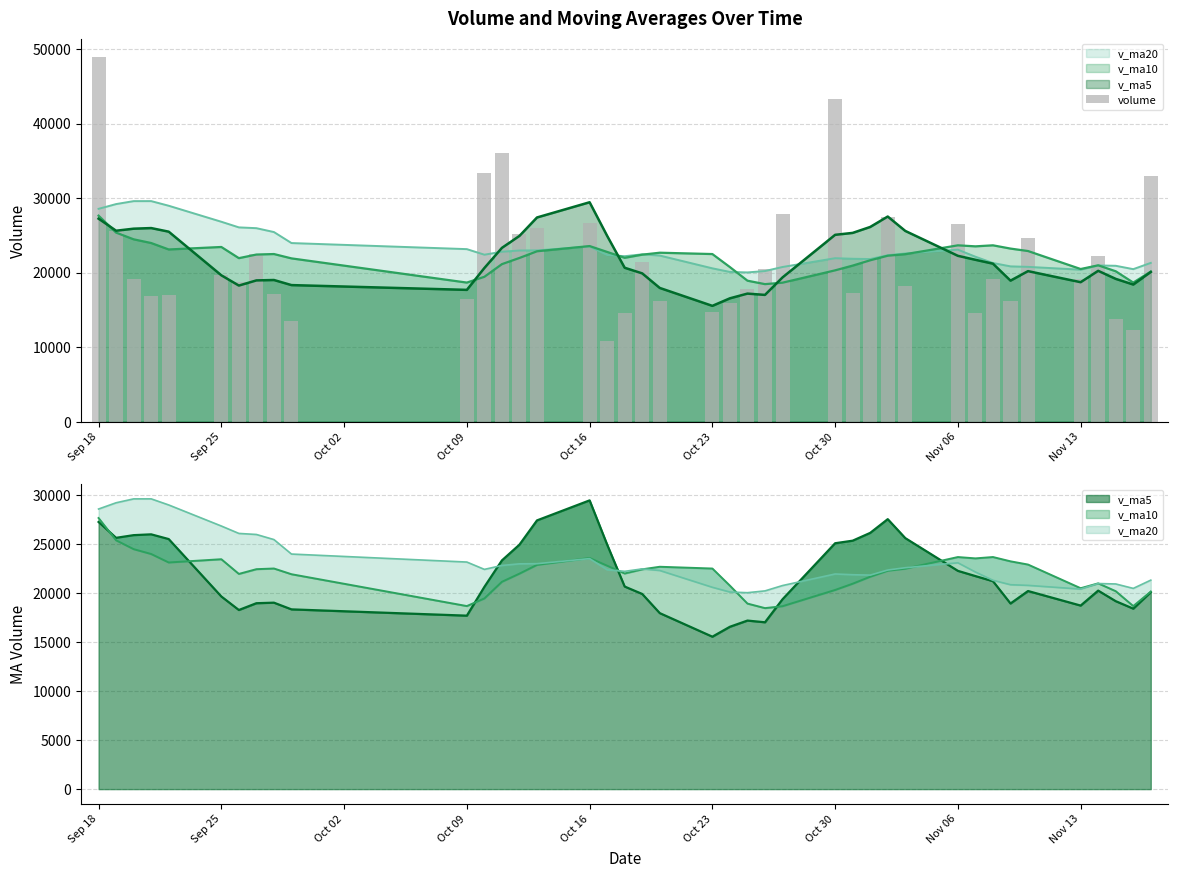

Is it true that the value at 24 is 36733.9?

False